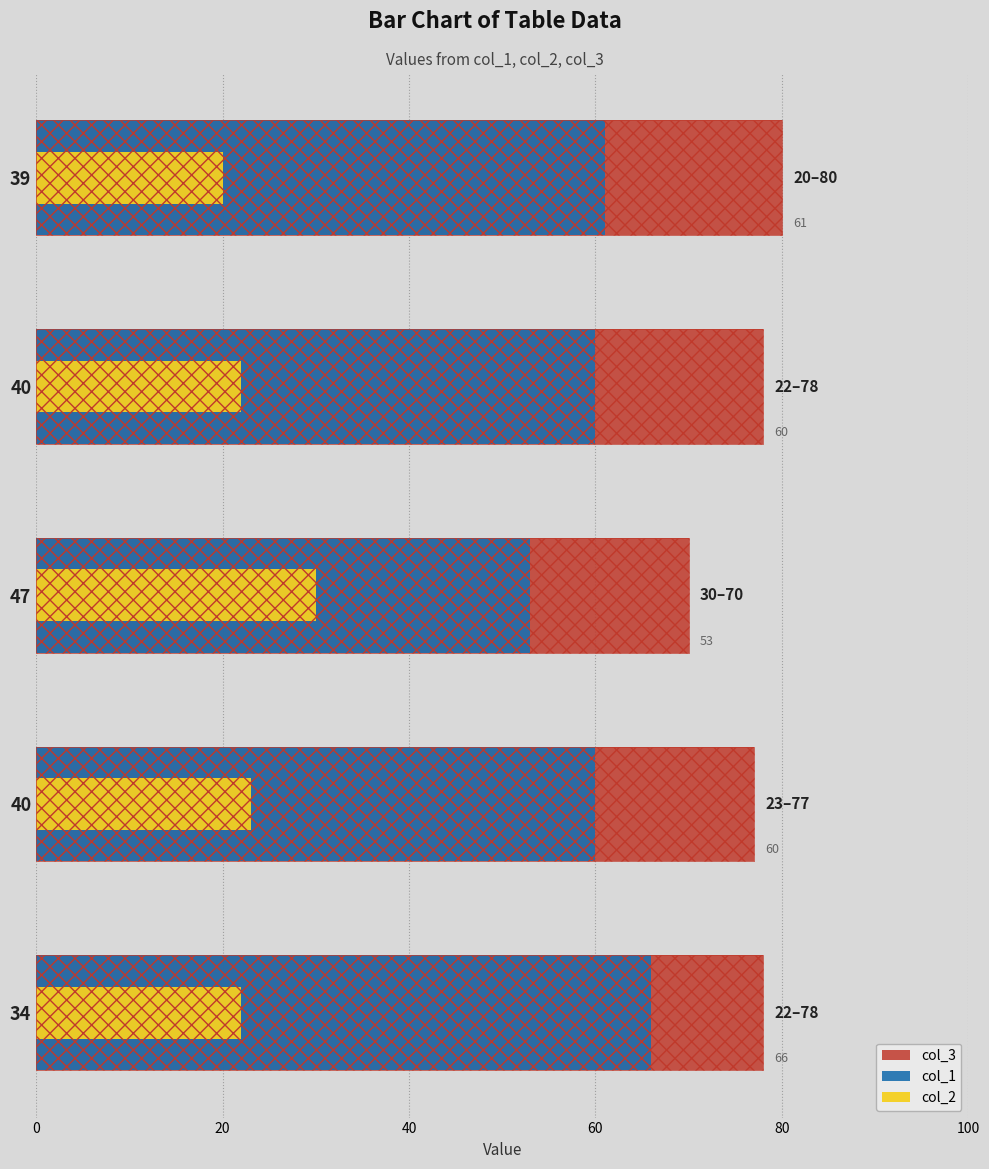

What are all the series names shown in the legend?

col_3, col_1, col_2